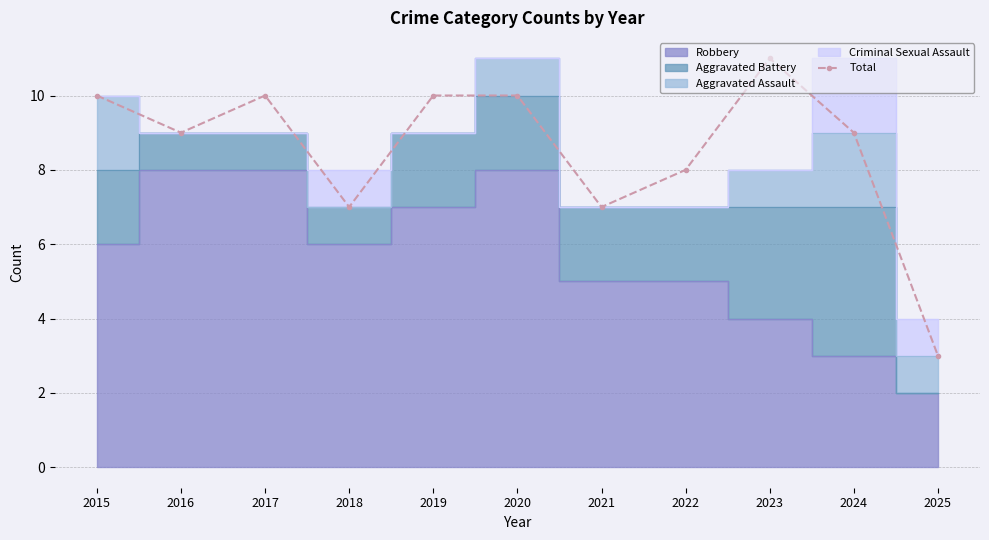

What is the smallest value displayed?

3